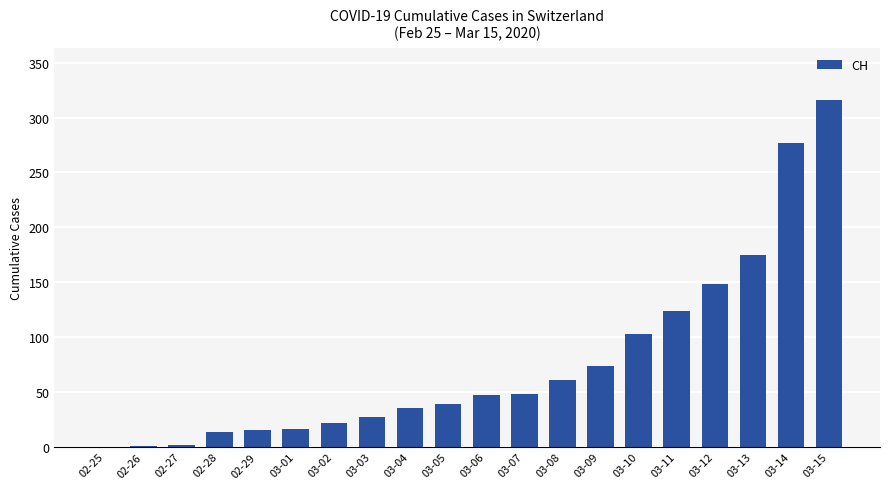

Which has a higher value, 03-14 or 02-25?

03-14